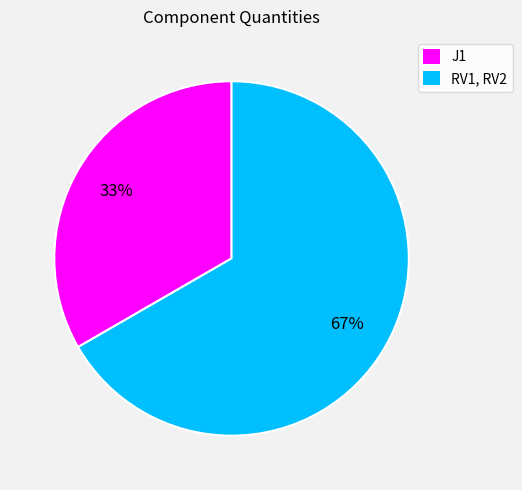

Is the sum of J1 and RV1, RV2 greater than half?

Yes